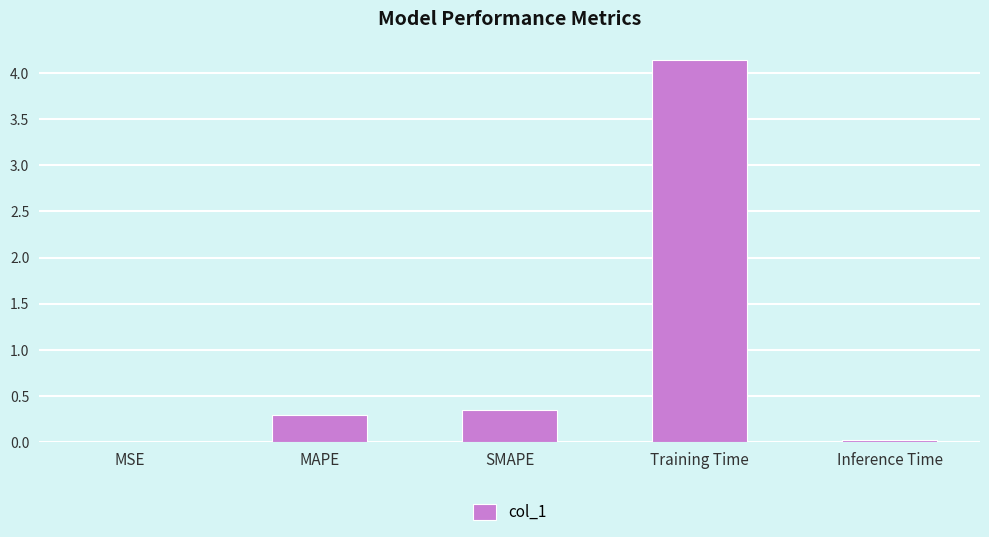

True or false: the data shows 4.1 at Training Time.

True